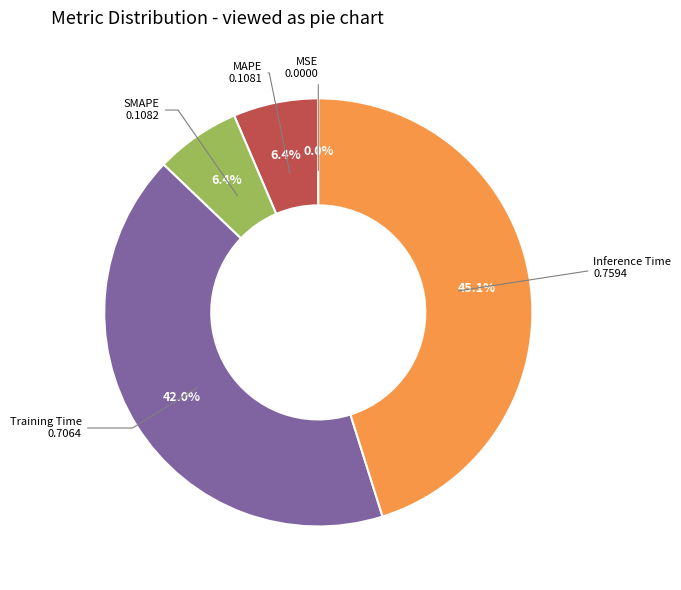

Is there any slice that represents more than half of the pie?

No